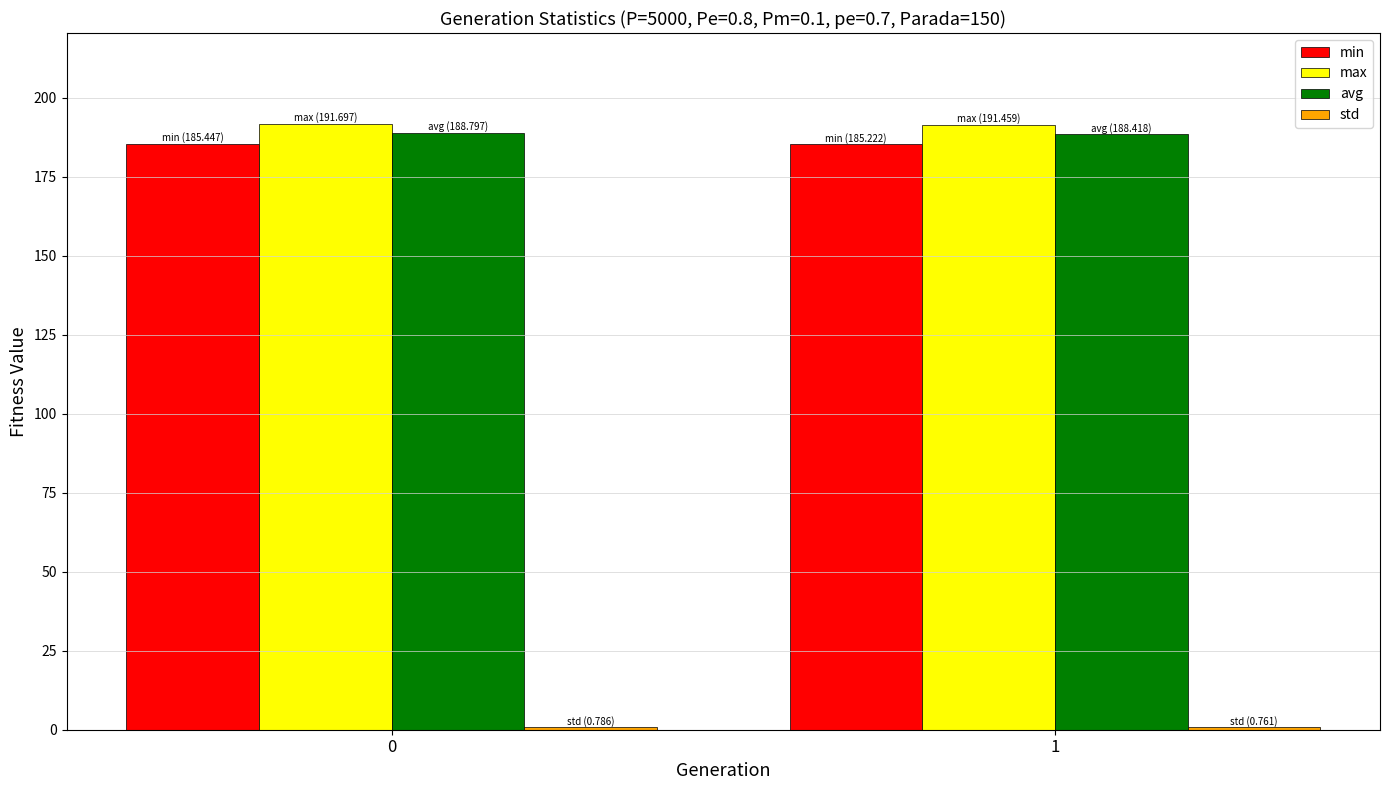

Is it true that max equals 77.5 at 0?

False